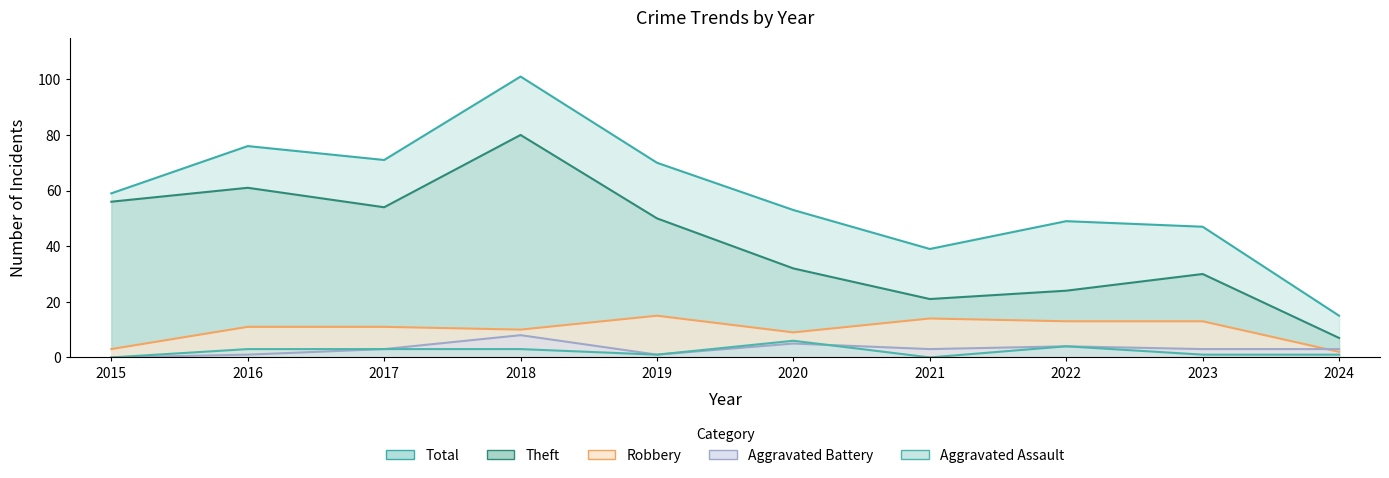

What is the value of the Theft point at the 6th from the left?

32